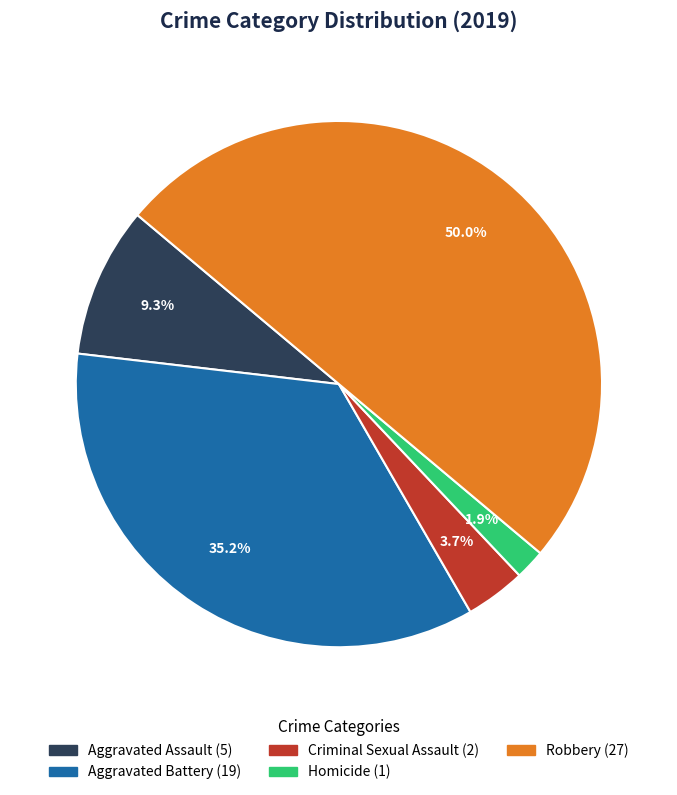

True or false: Robbery accounts for 56% of the total.

False